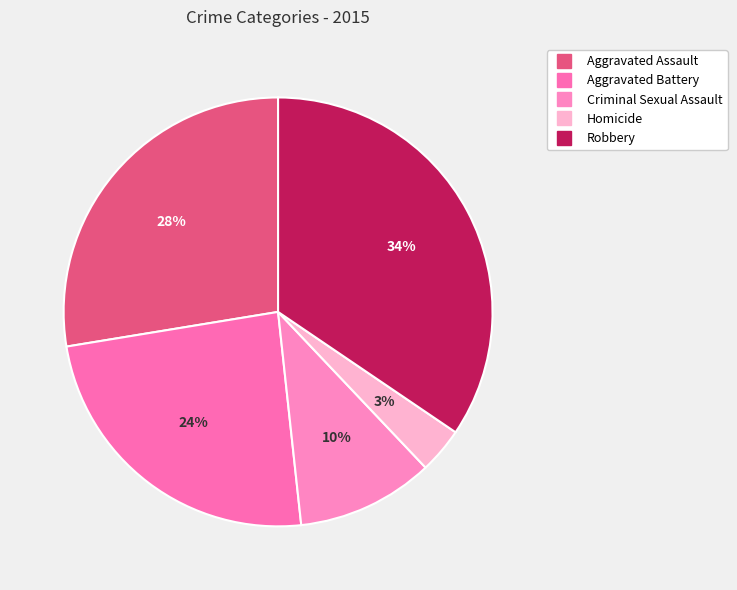

To the nearest percent, what is the difference between the largest and smallest slice percentages?

31%